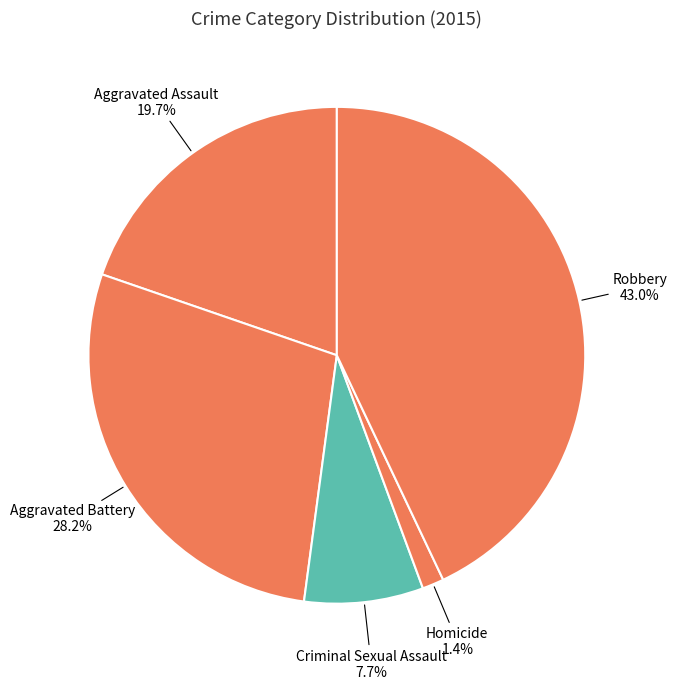

To the nearest percent, what portion does Aggravated Assault represent?

20%